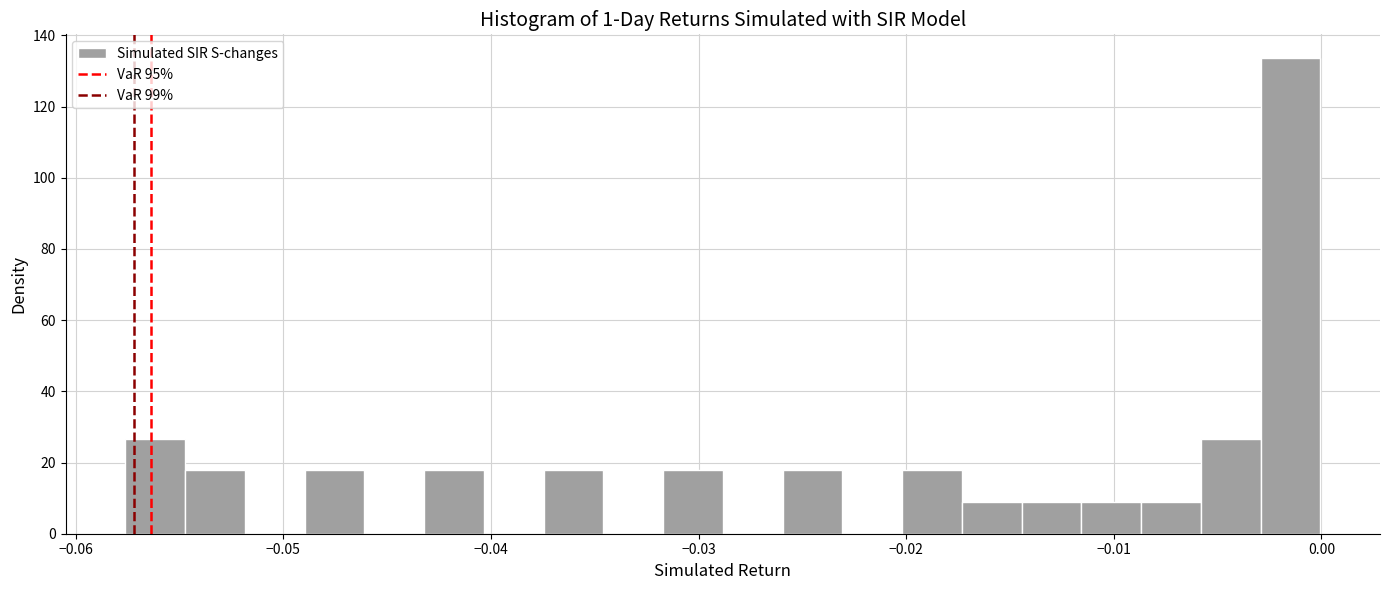

Around what value on the x-axis is the tallest bar? Give the approximate position of its centre, as read against the axis.

-0.001